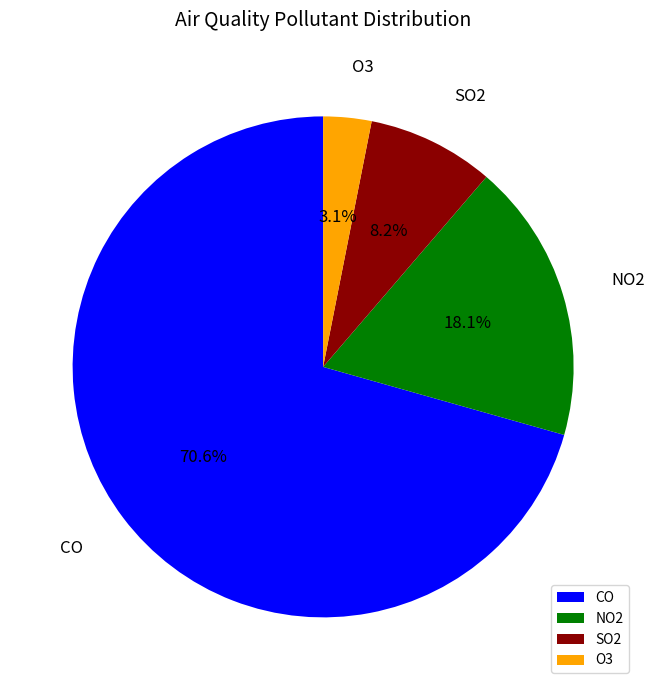

Count the number of slices in the pie.

4